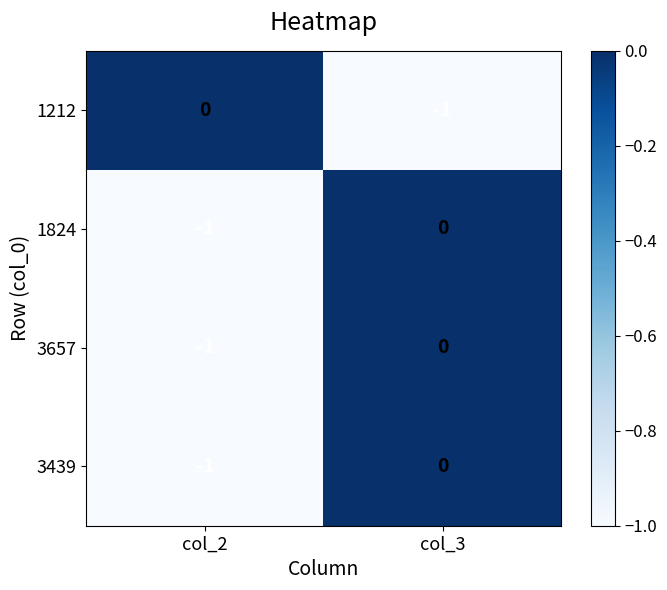

What is the difference between the highest and lowest values at col_3?

1